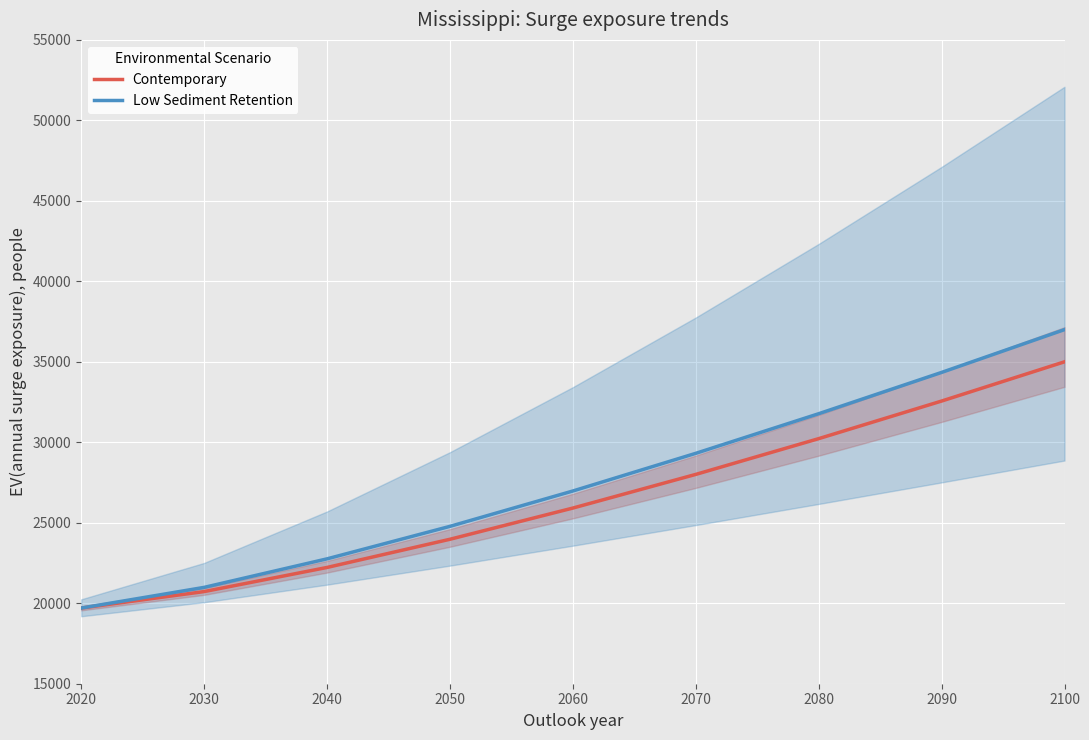

Reading left to right, what are all the values shown in this chart?

Contemporary: 19700.0	20724.9	22223.6	23975.0	25913.7	28004.9	30226.2	32561.8	35000.0
Low Sediment Retention: 19700.0	20985.8	22758.2	24776.7	26973.8	29313.8	31774.6	34340.5	37000.0